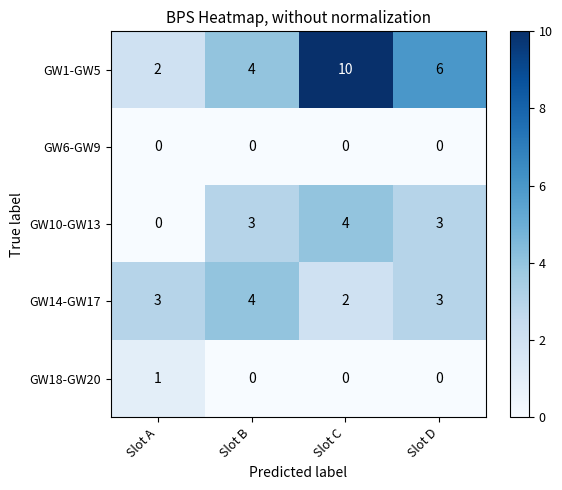

What is the total value across all series at Slot B?

11